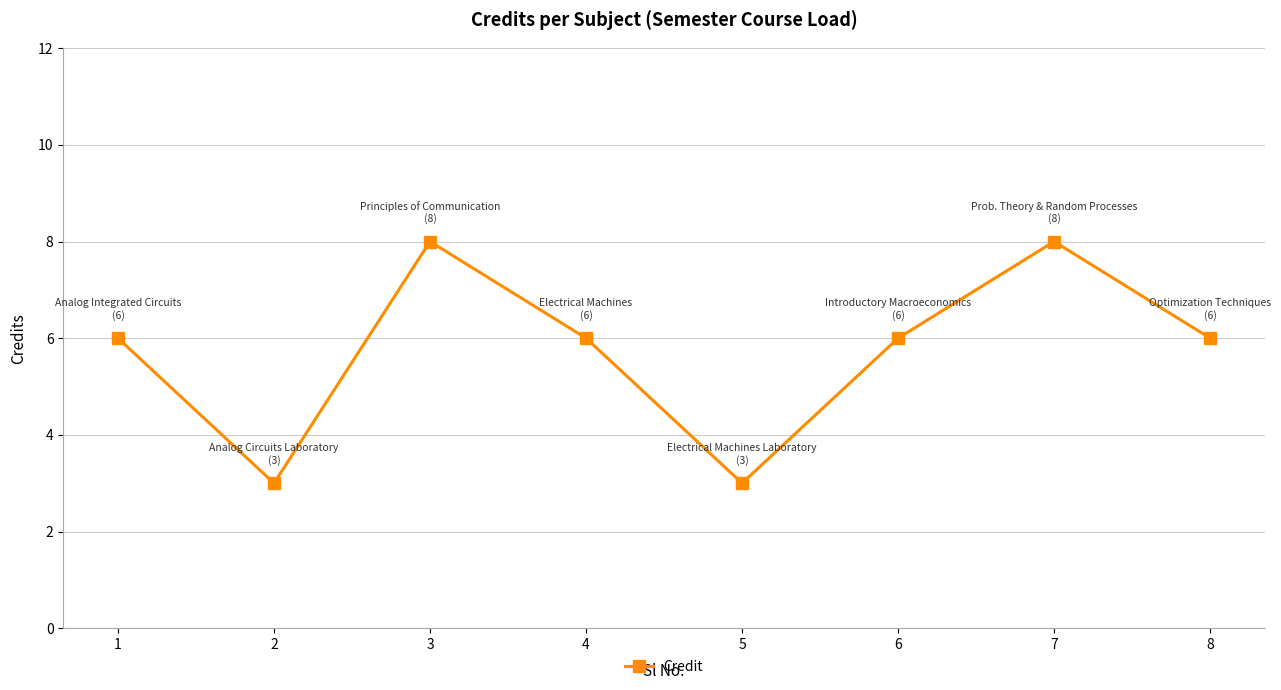

Where is the first local maximum?

3